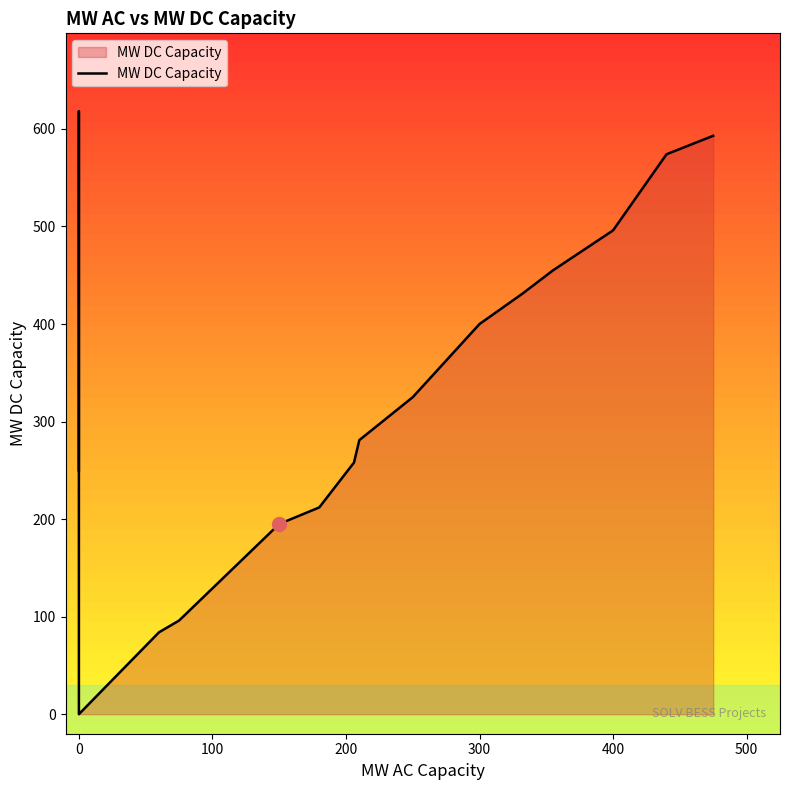

How many points are lower than both their immediate neighbors (excluding endpoints)?

1